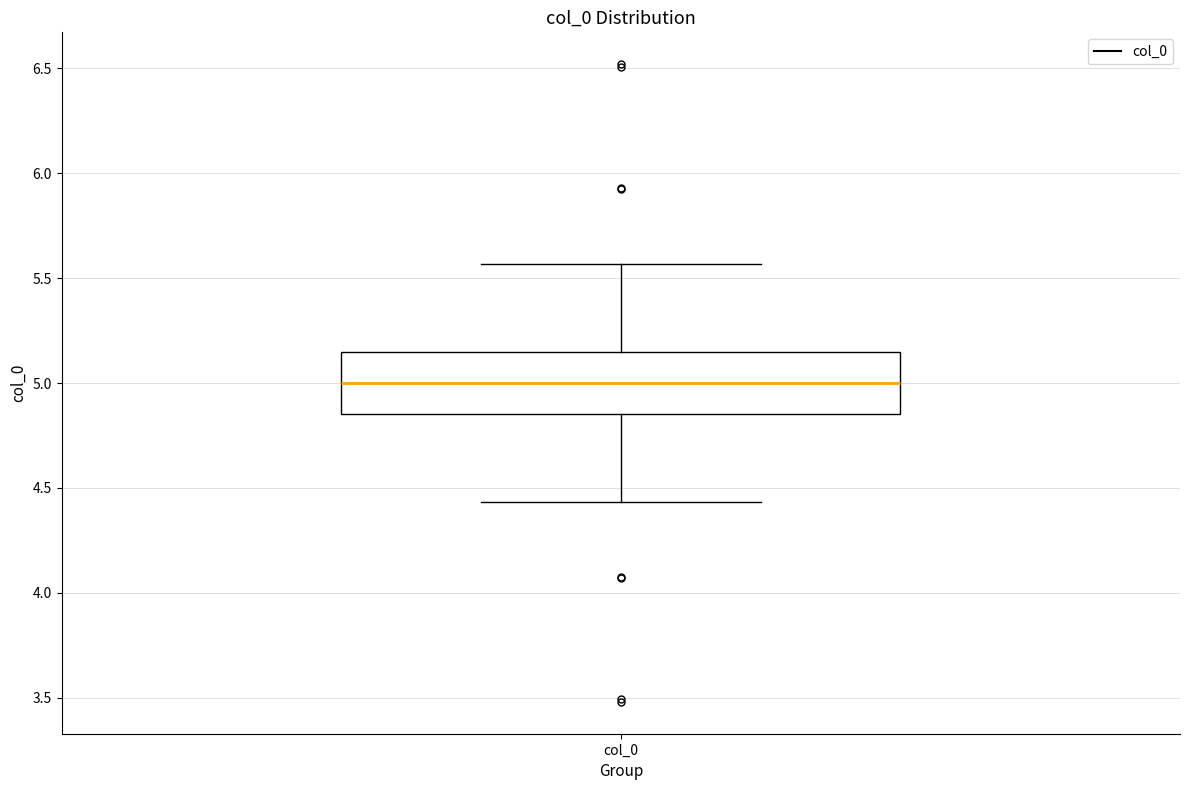

Transcribe this box plot: give where the median line is, the range the box spans, and where the two whiskers end, as read against the y-axis. The values are not printed on the chart, so give them approximately, as read against the axis.

median 5.00, box 4.85 to 5.15, whiskers 4.45 to 5.55